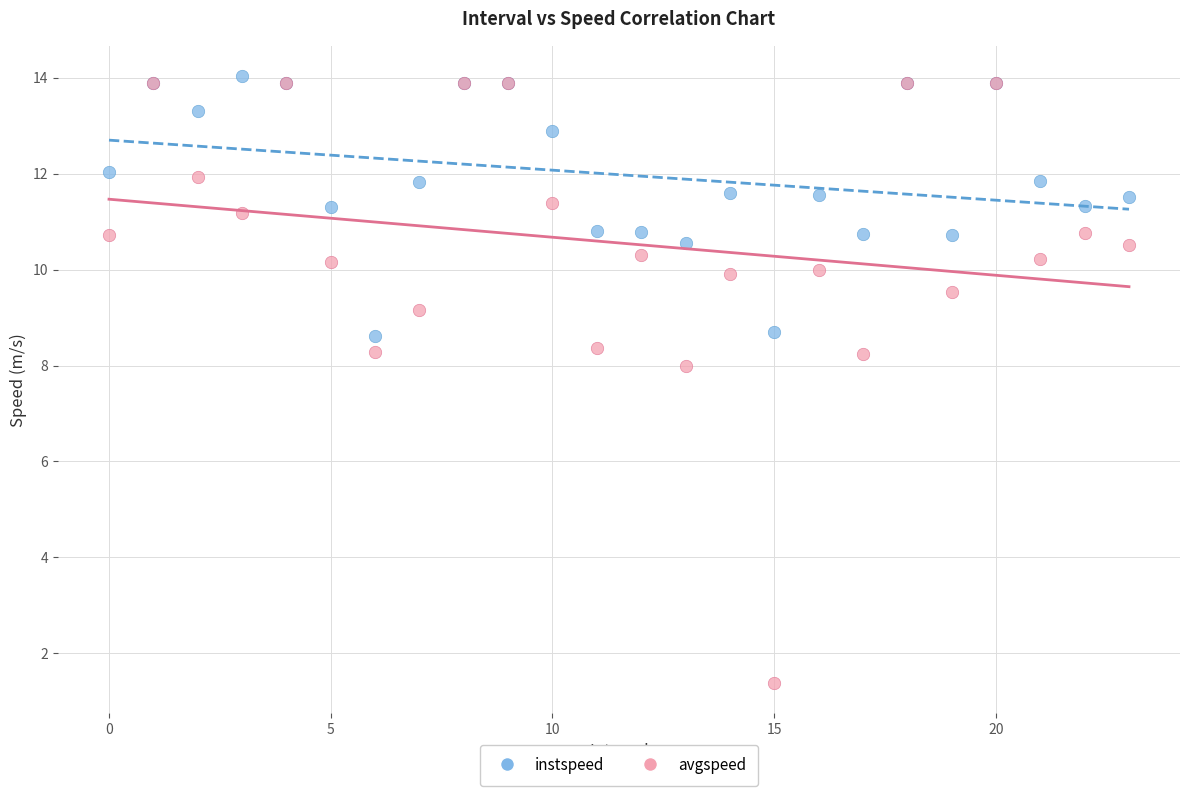

What are all the series names shown in the legend?

instspeed, avgspeed